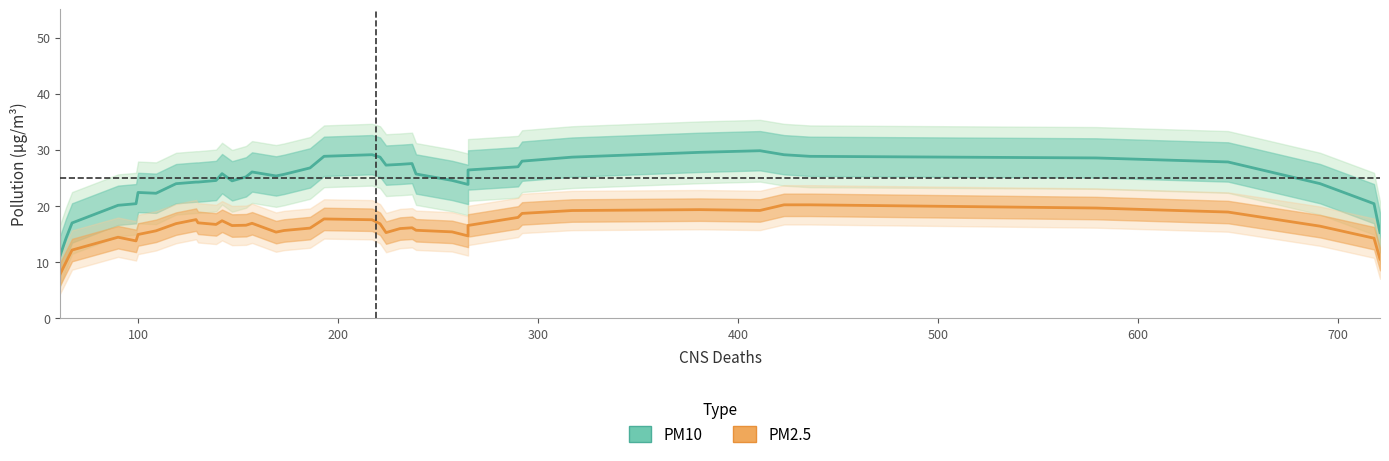

Is the value of PM2.5 at 25 greater than the value of PM10 at 9?

No